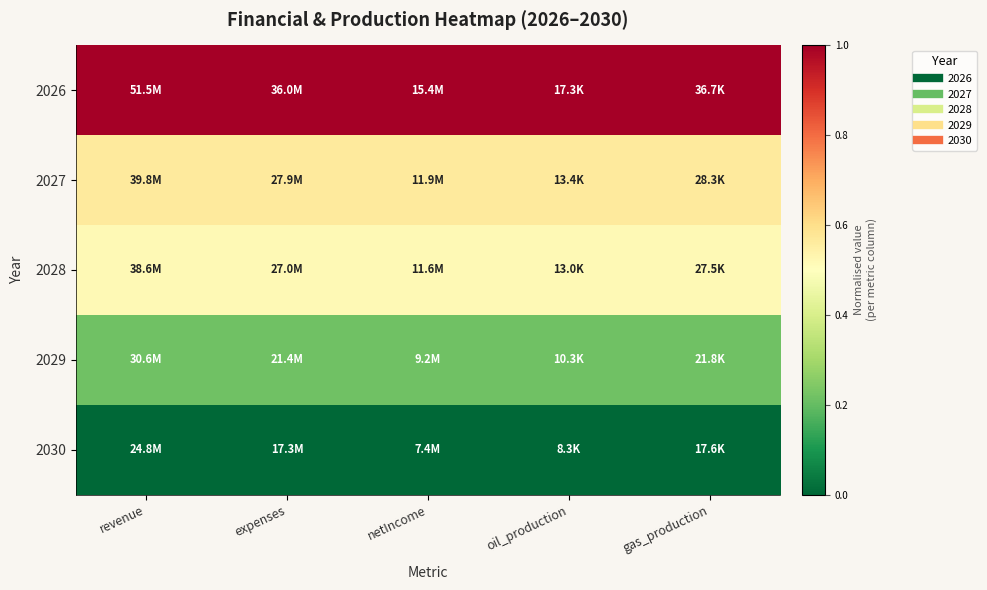

Rank the series by their maximum value, from lowest to highest.

2030, 2029, 2028, 2027, 2026